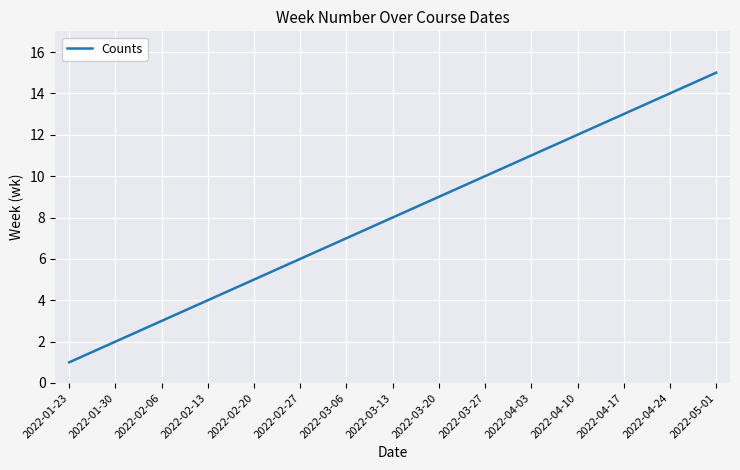

Reading left to right, extract all data points from this chart.

2022-01-23=1	2022-01-30=2	2022-02-06=3	2022-02-13=4	2022-02-20=5	2022-02-27=6	2022-03-06=7	2022-03-13=8	2022-03-20=9	2022-03-27=10	2022-04-03=11	2022-04-10=12	2022-04-17=13	2022-04-24=14	2022-05-01=15